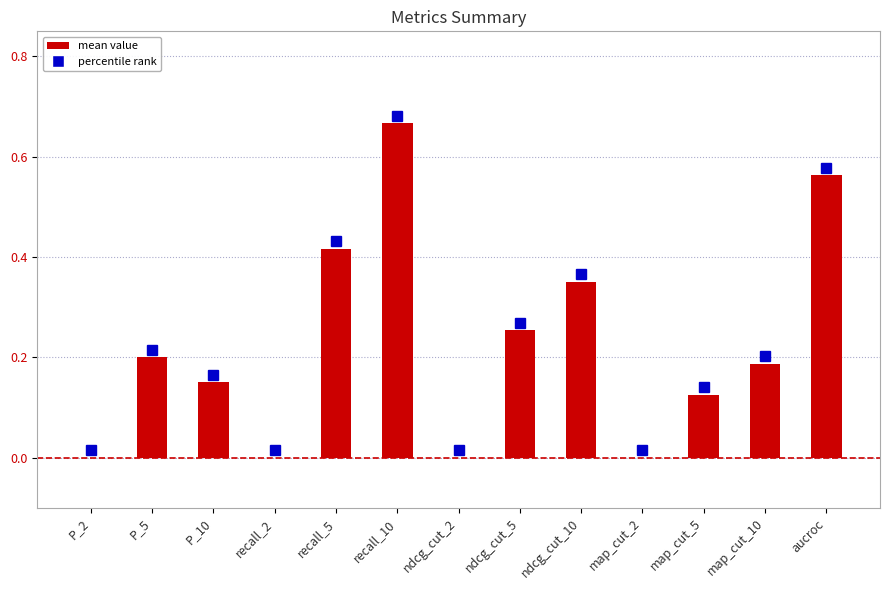

True or false: the data shows 0.0 at P_2.

True